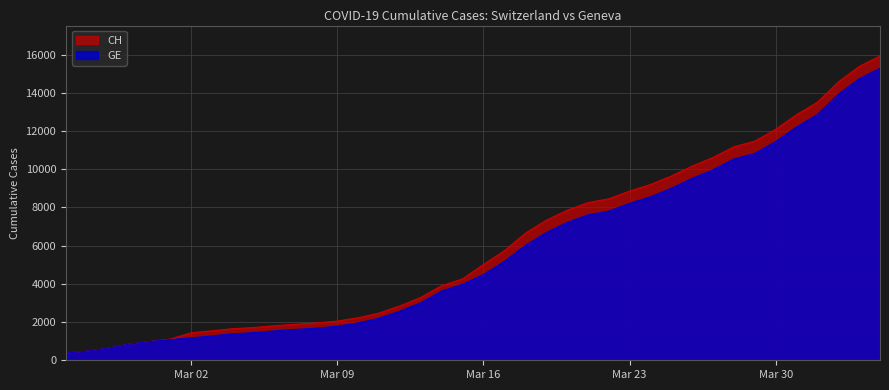

What is the total value across all series at 2020-03-15?

8237